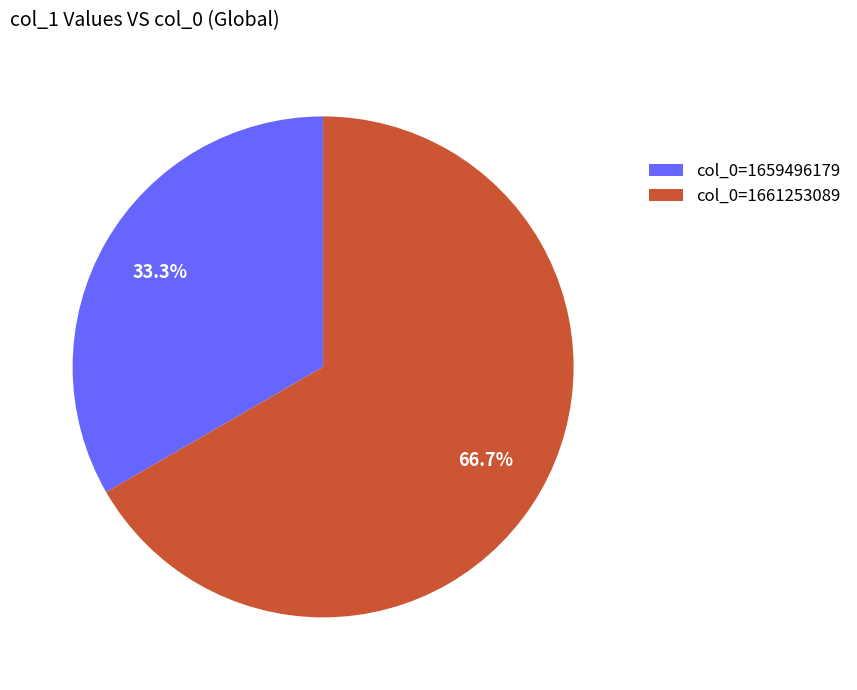

What is the total percentage of col_0=1661253089 and col_0=1659496179?

100.0%